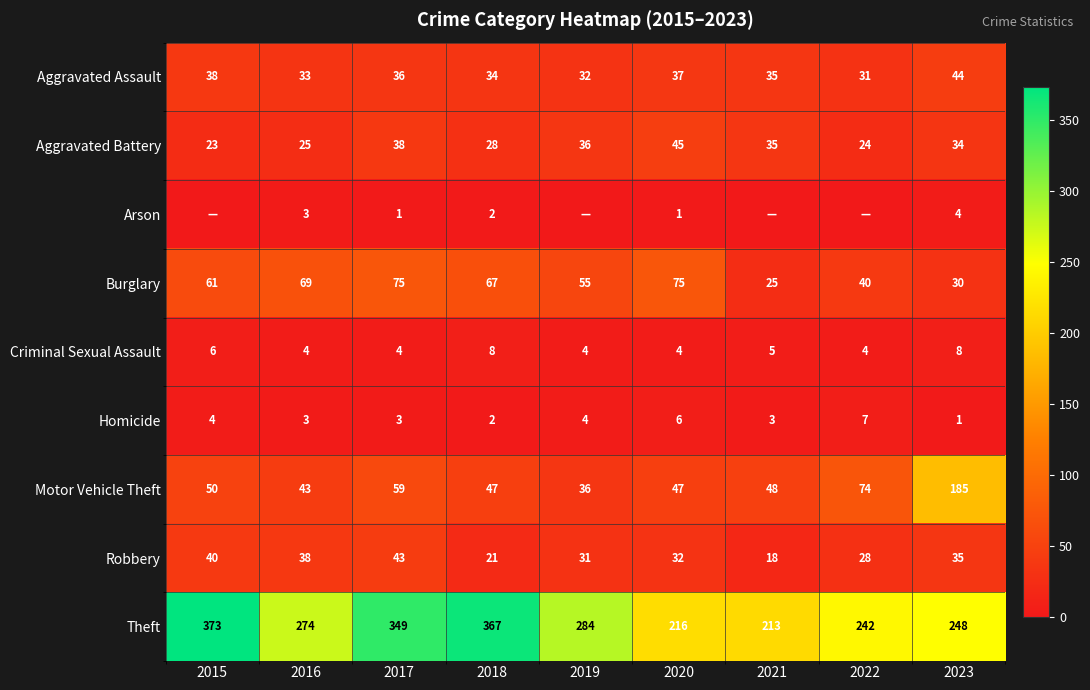

Which label corresponds to the largest value in the chart?

2015